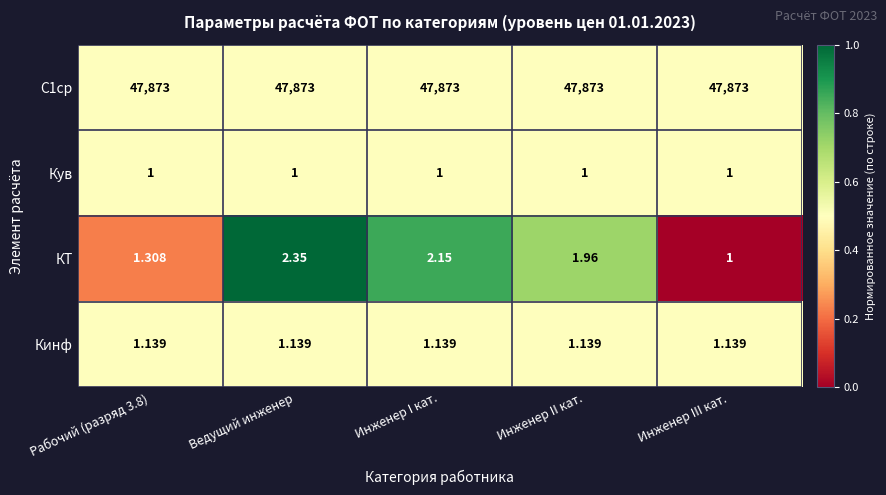

At which category is the sum across all series the highest?

Ведущий инженер